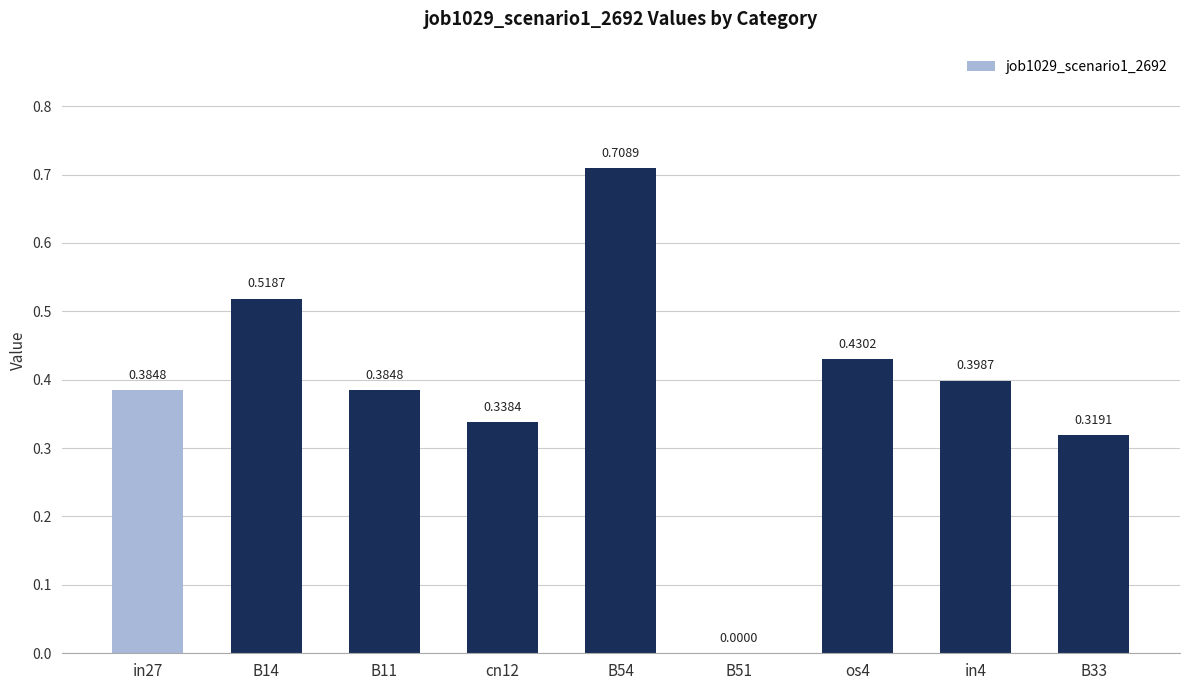

How many values are between 0 and 1?

9